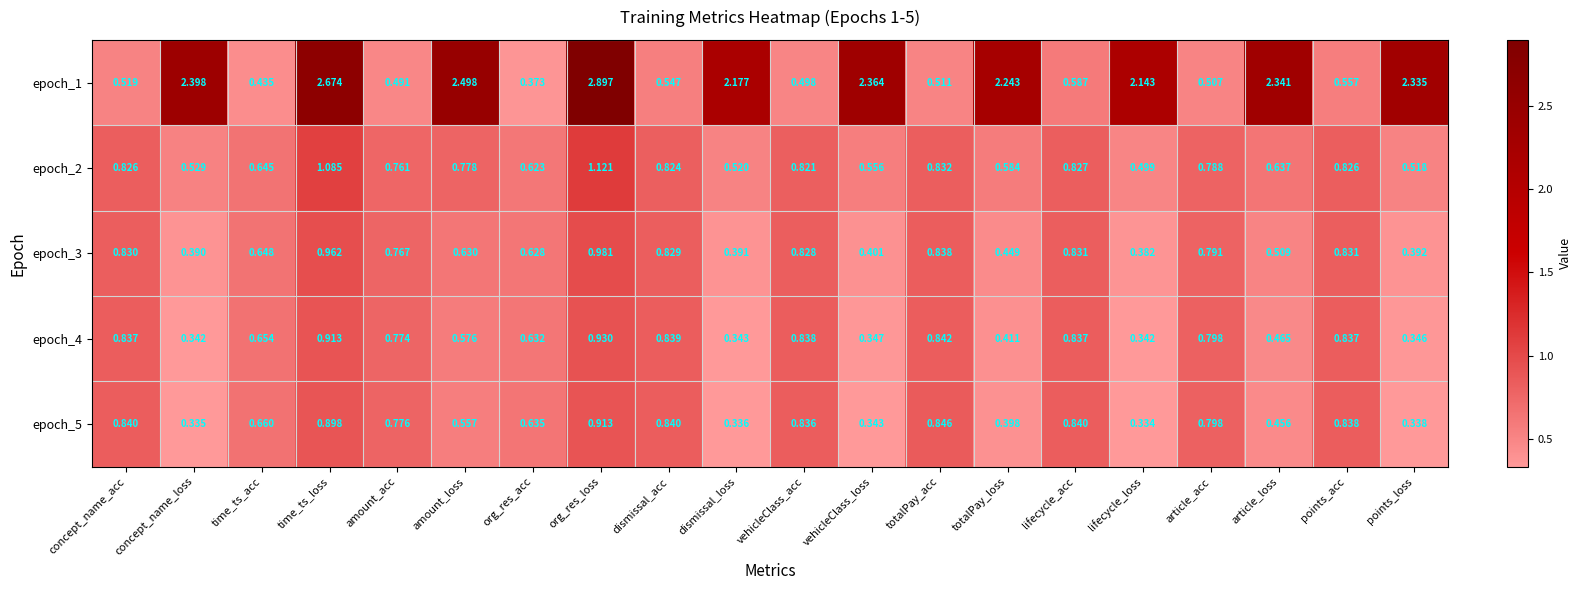

At which label does epoch_1 first exceed 2?

concept_name_loss